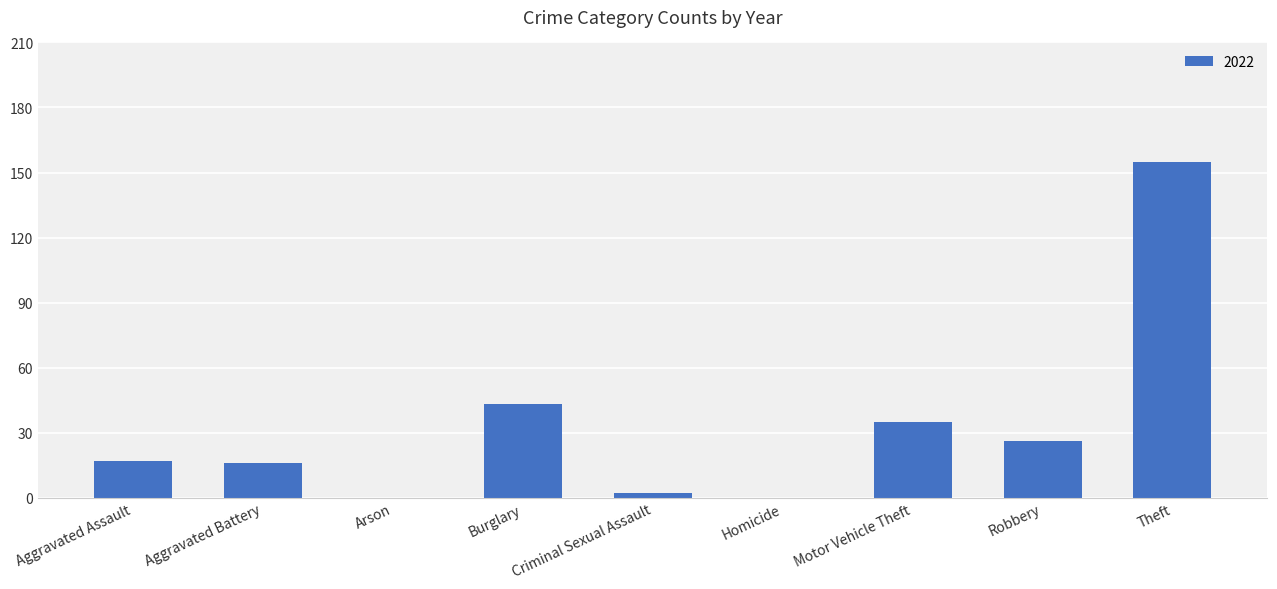

At which category does the chart reach its peak across all series?

Theft